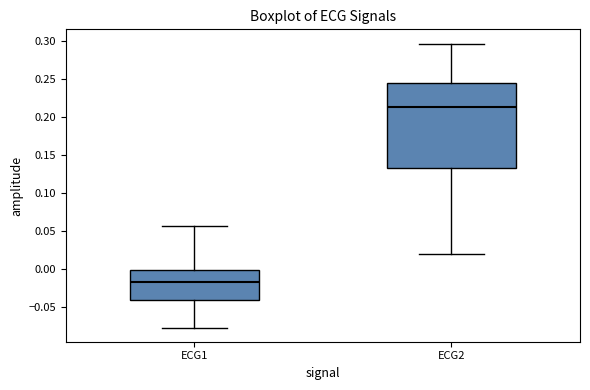

Reading left to right, transcribe this box plot: for each box, give where its median line is, the range the box spans, and where its two whiskers end, as read against the y-axis. The values are not printed on the chart, so give them approximately, as read against the axis.

ECG1: median -0.020, box -0.040 to 0.000, whiskers -0.075 to 0.055
ECG2: median 0.215, box 0.135 to 0.245, whiskers 0.020 to 0.295